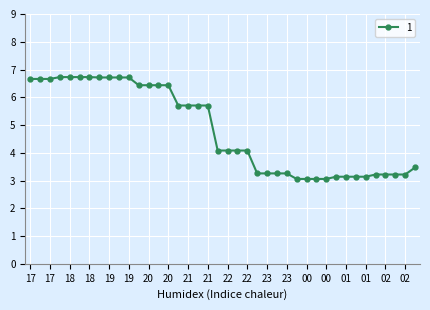

What is the difference between the second highest and second lowest values?

3.7